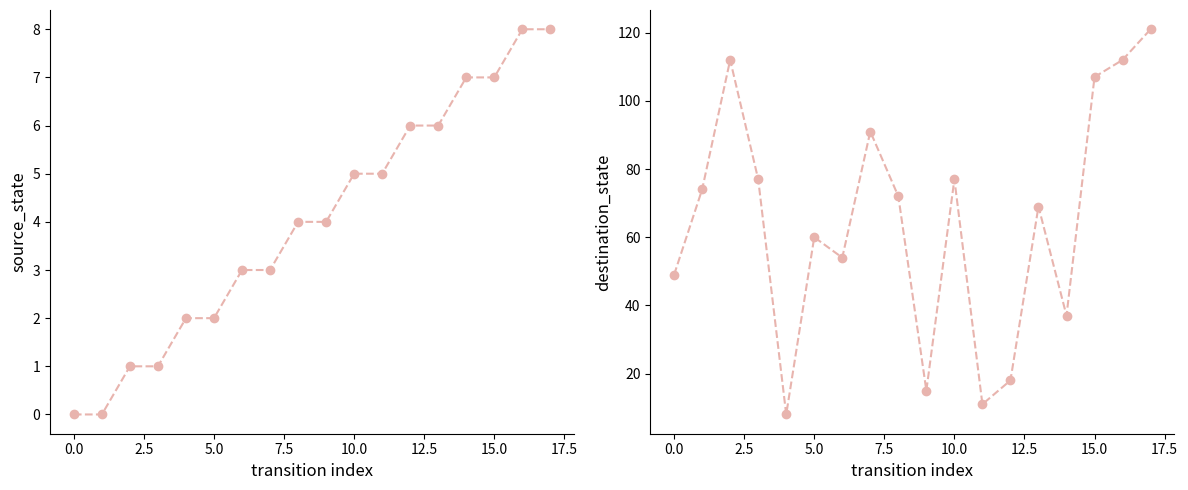

What are all the series names shown in the legend?

source_state, destination_state